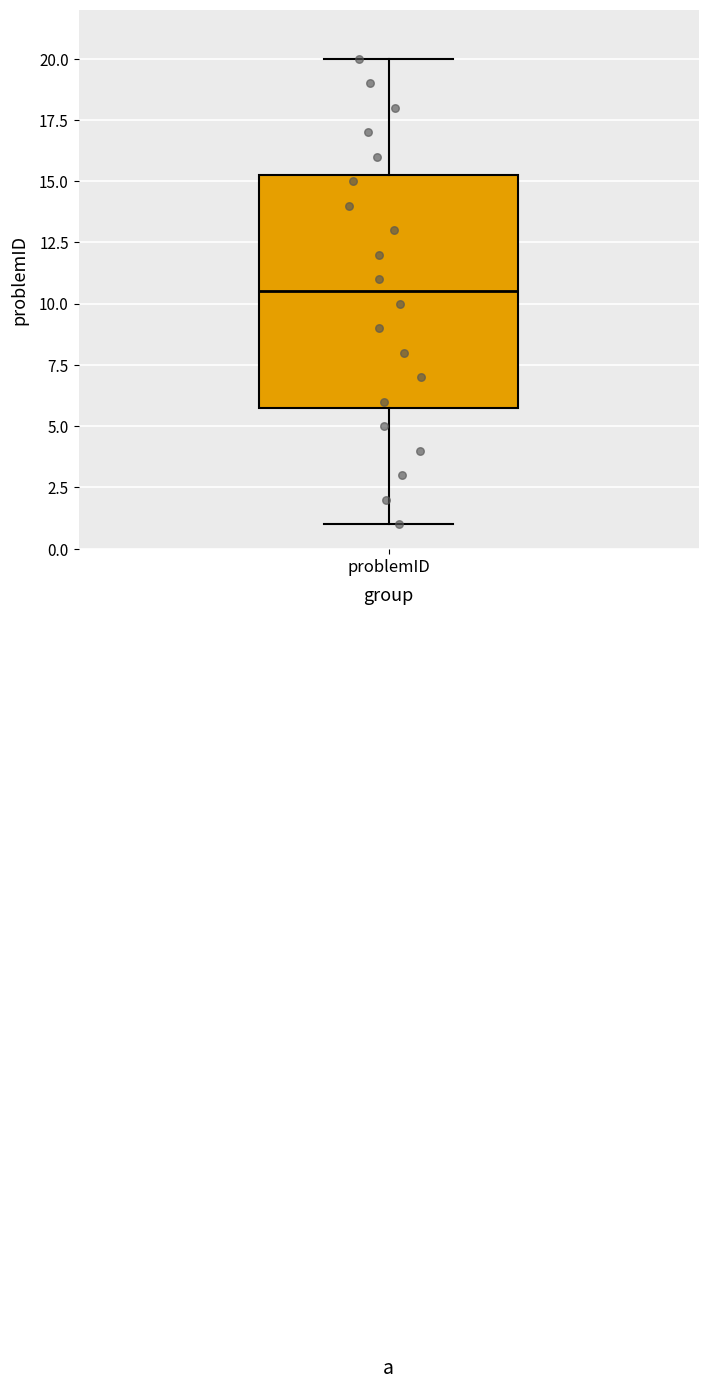

Where does the median line of the box for problemID sit on the y-axis? The values are not printed on the chart, so give them approximately, as read against the axis.

10.5